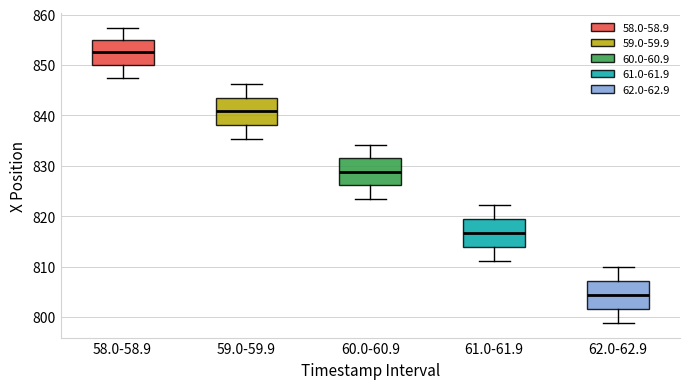

Which box's median line is the highest?

58.0-58.9